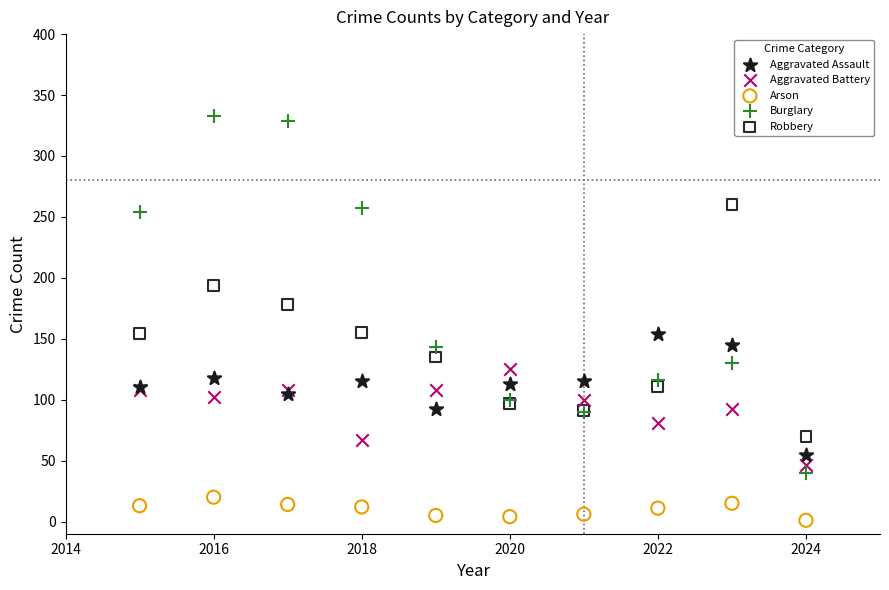

What is the X range (max minus min) for the scatter plot?

9